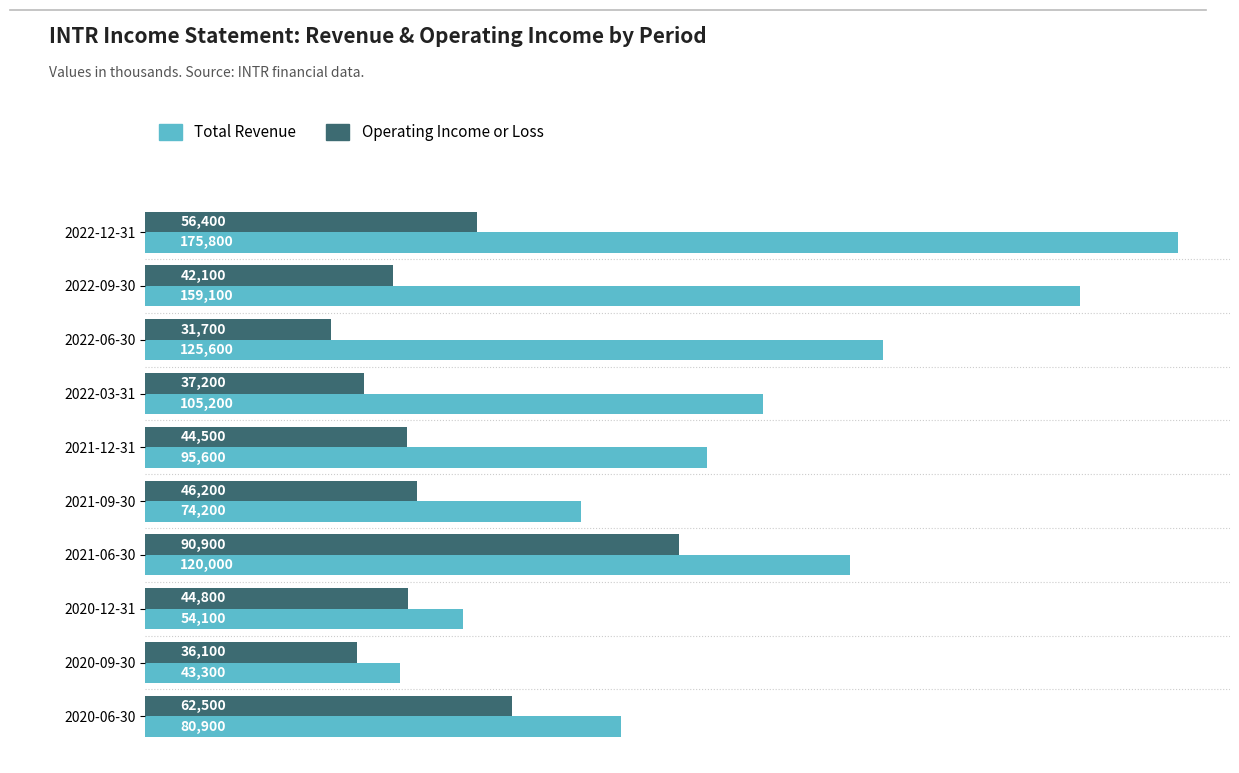

At how many categories does at least one series exceed 76719?

7